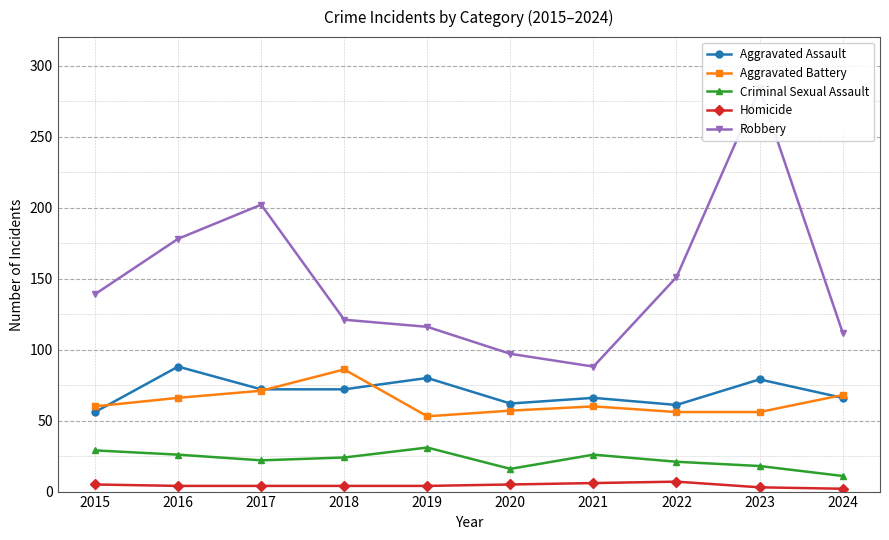

Is this an area chart (filled region under the line)?

No